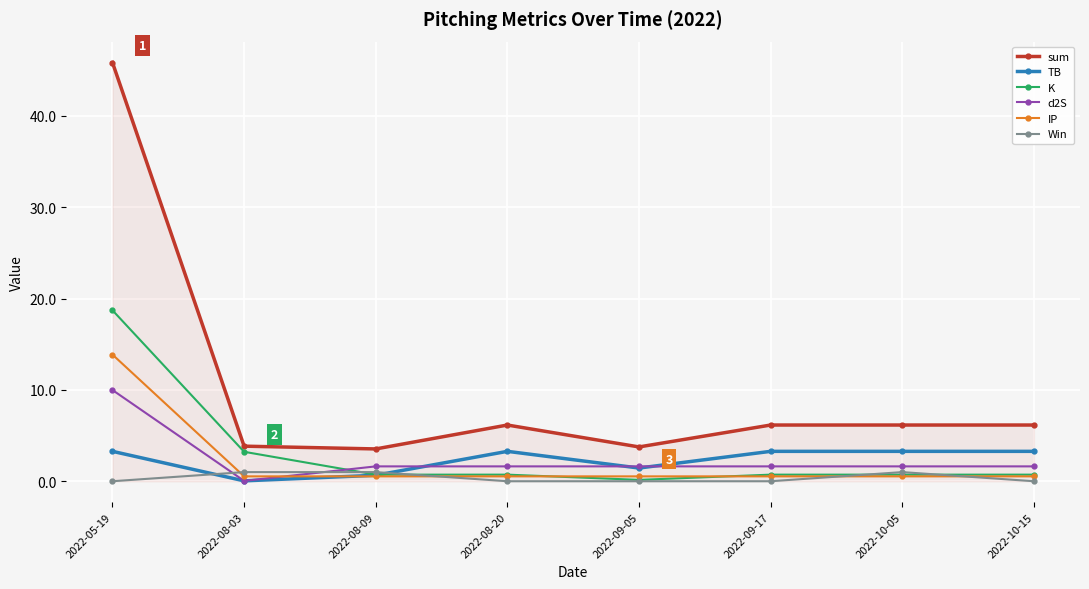

At which category does TB reach its first local peak?

2022-08-20